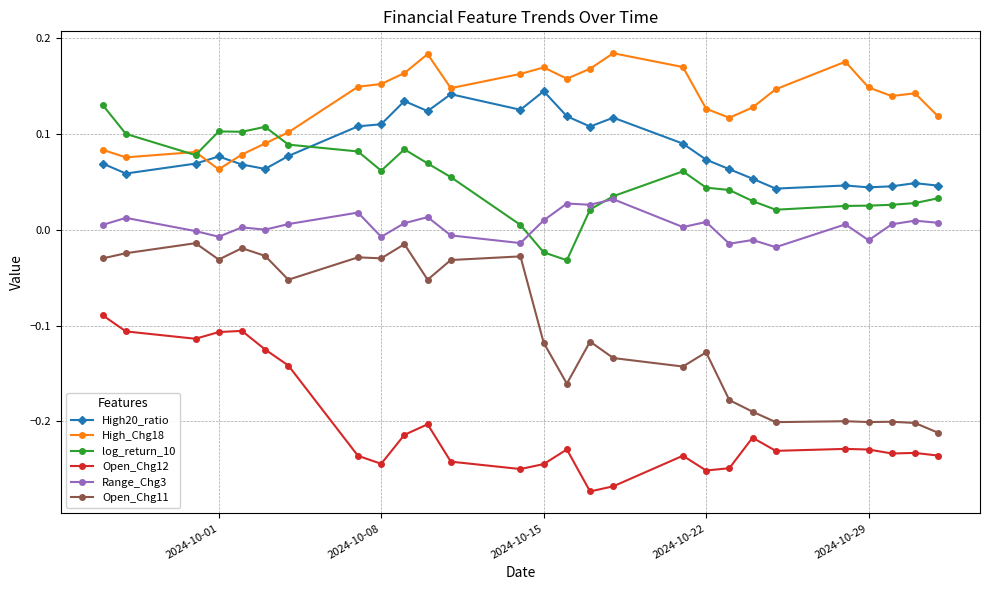

True or false: Open_Chg12 has more than 2 interior local peaks.

True